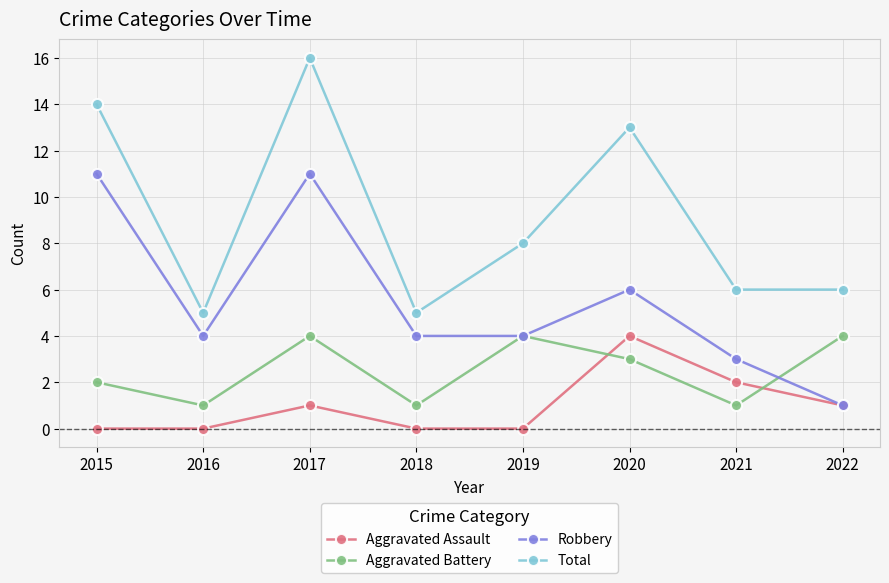

What is the minimum value for Robbery?

1